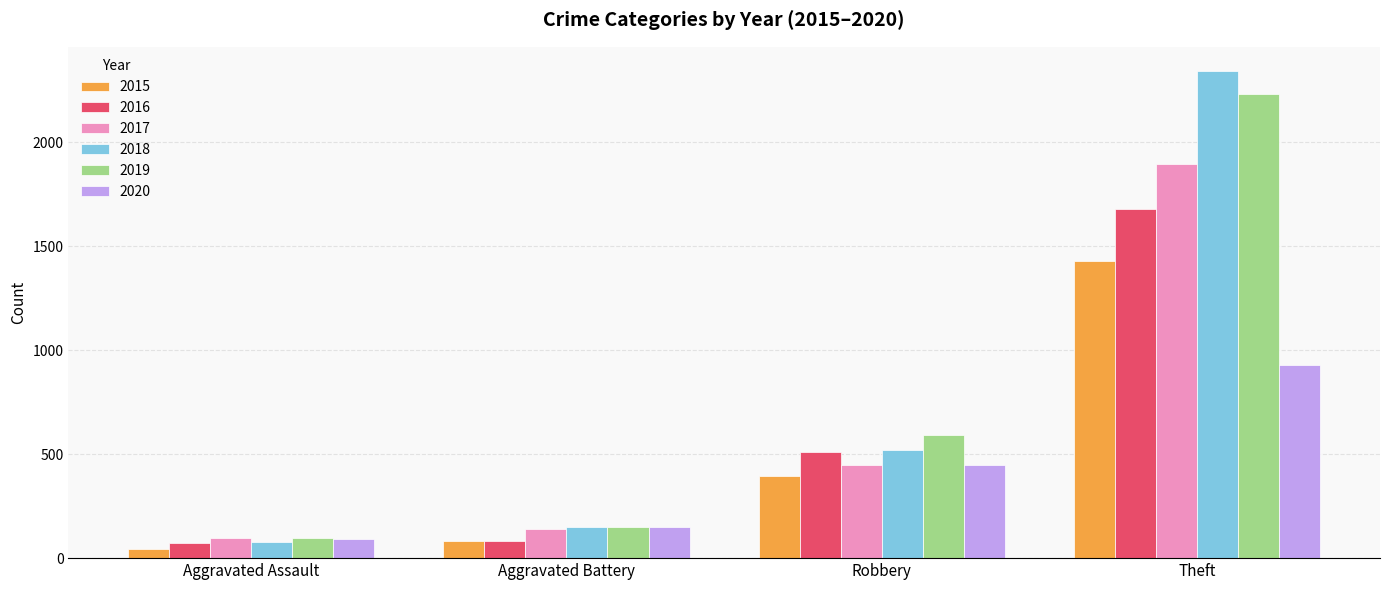

At how many categories does at least one series exceed 1039?

1